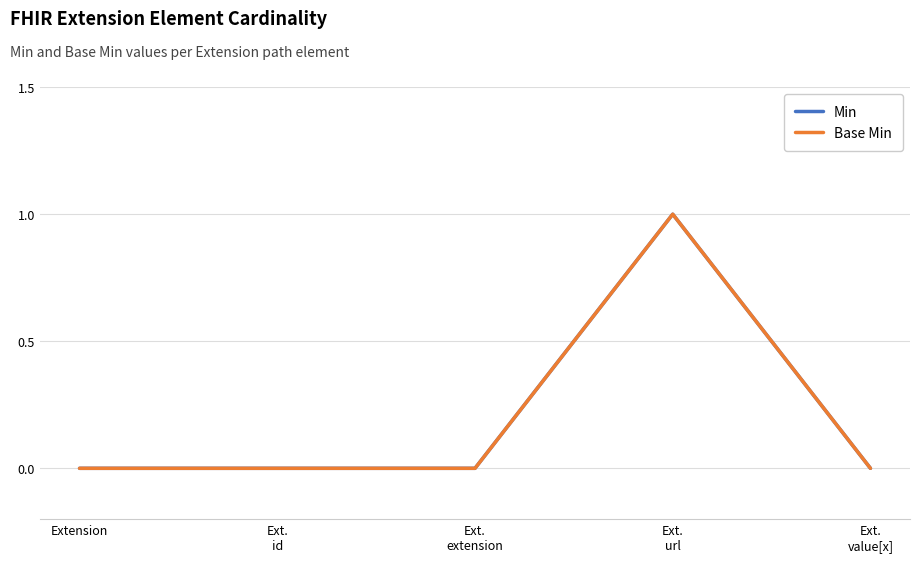

What is the label of the 1st point from the right?

Ext.
value[x]